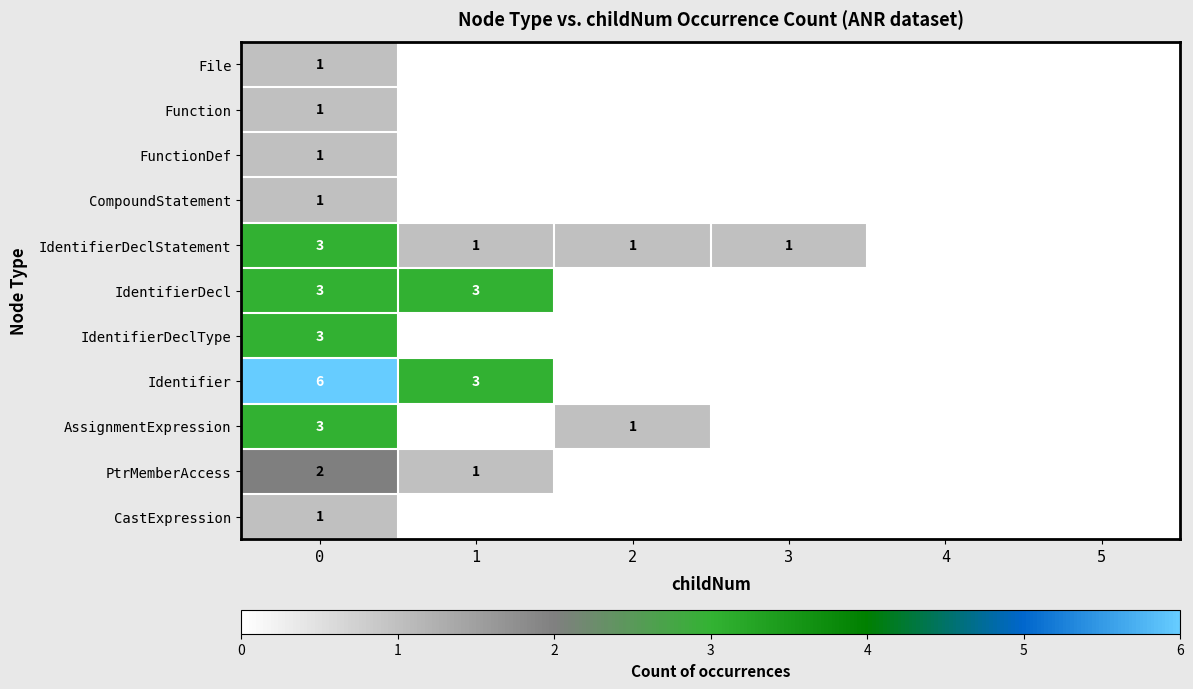

Is it true that FunctionDef equals 2 at 0?

False